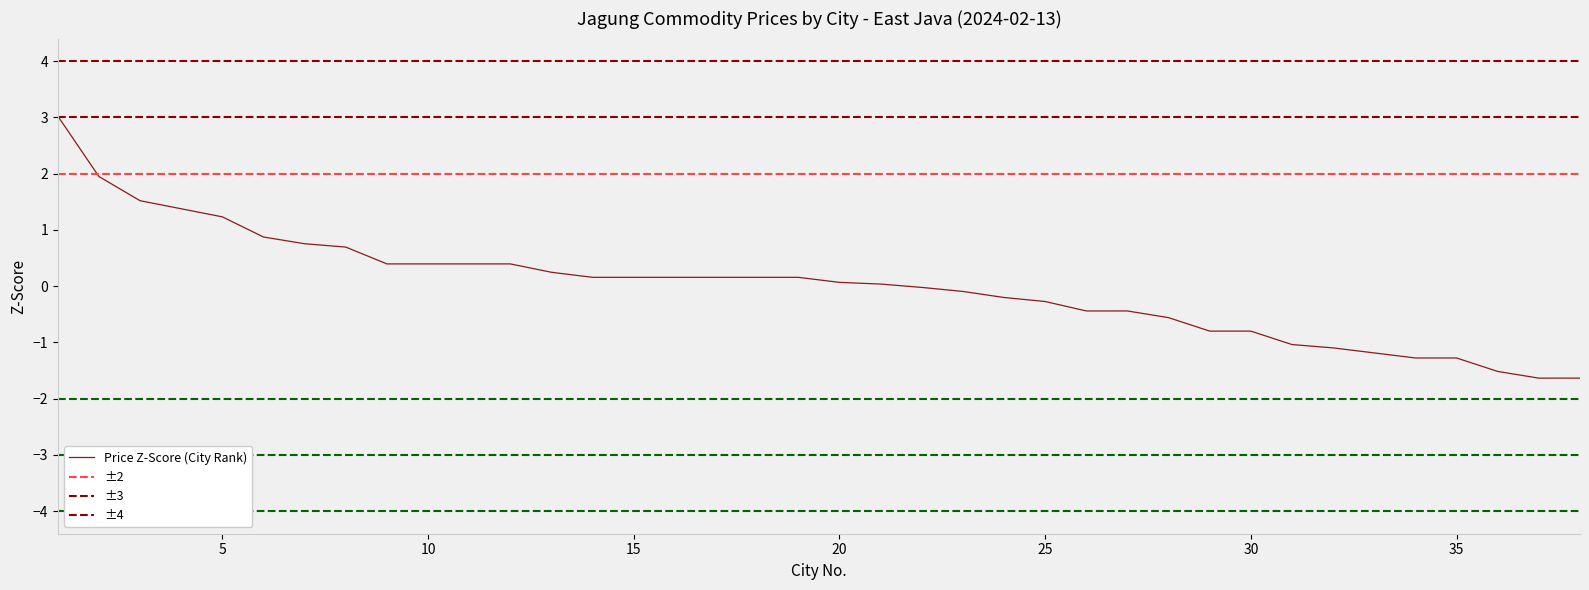

What is the difference between the maximum and minimum values?

4.7